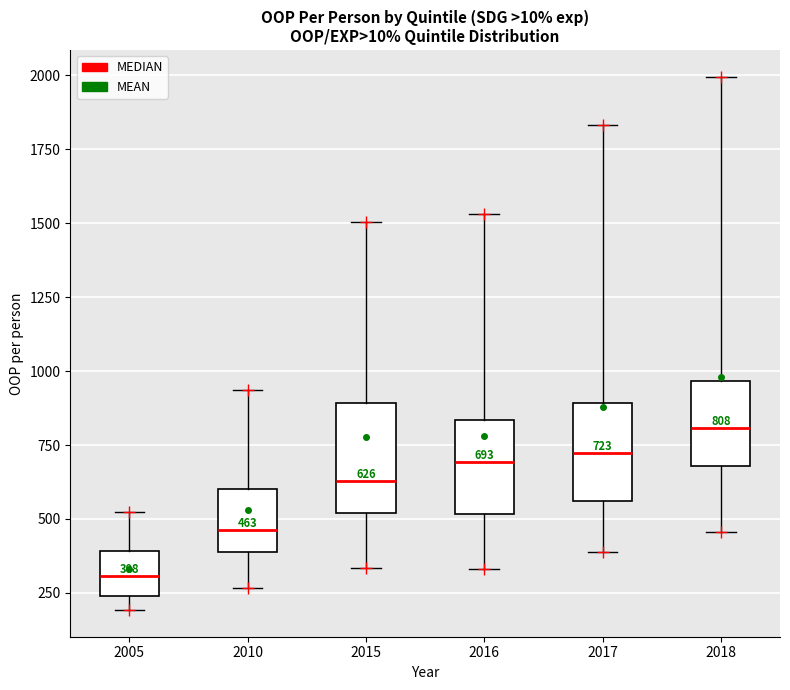

Which box's median line is the lowest?

2005